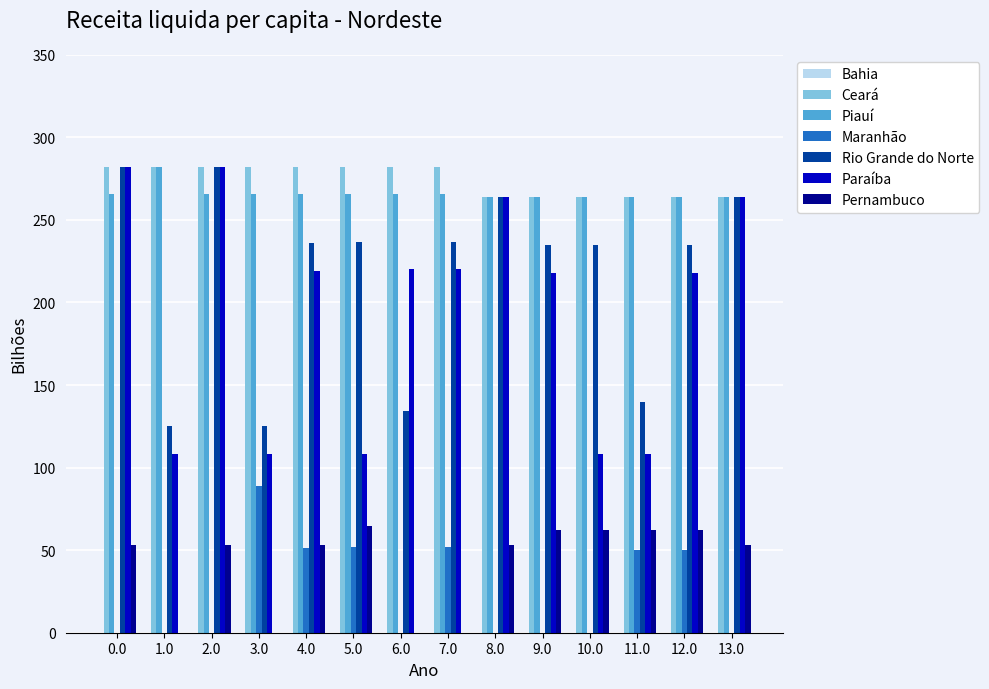

How many groups of bars are there?

14